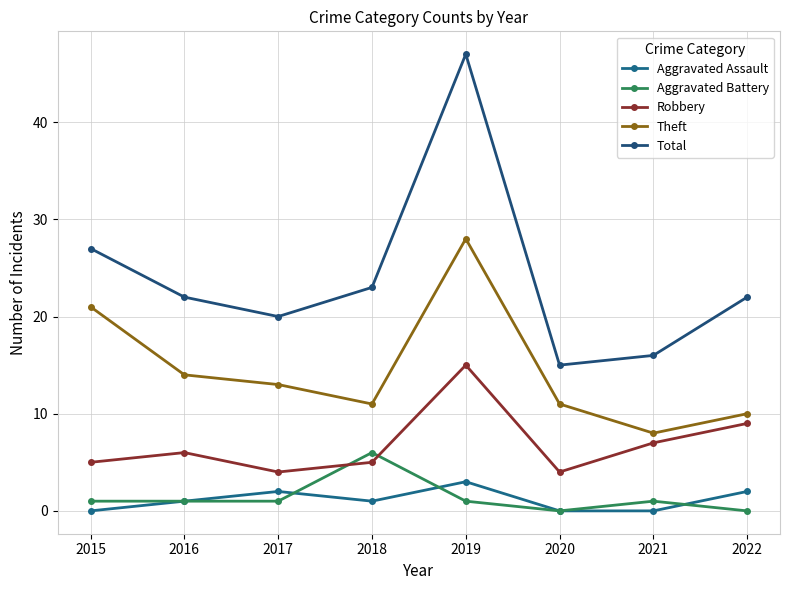

True or false: Total and Aggravated Assault cross at least once.

False